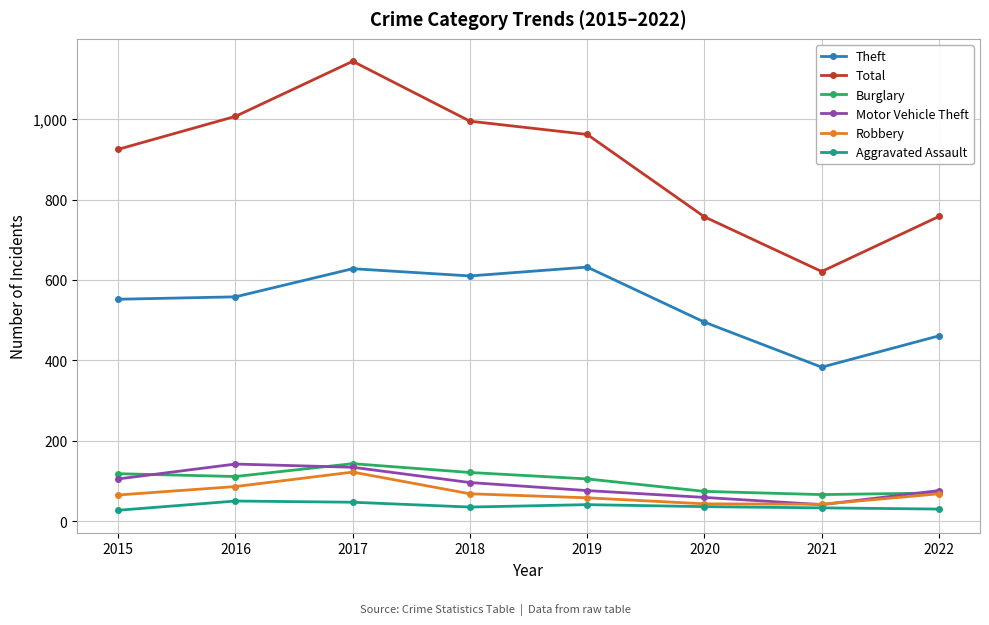

What are all the series names shown in the legend?

Theft, Total, Burglary, Motor Vehicle Theft, Robbery, Aggravated Assault